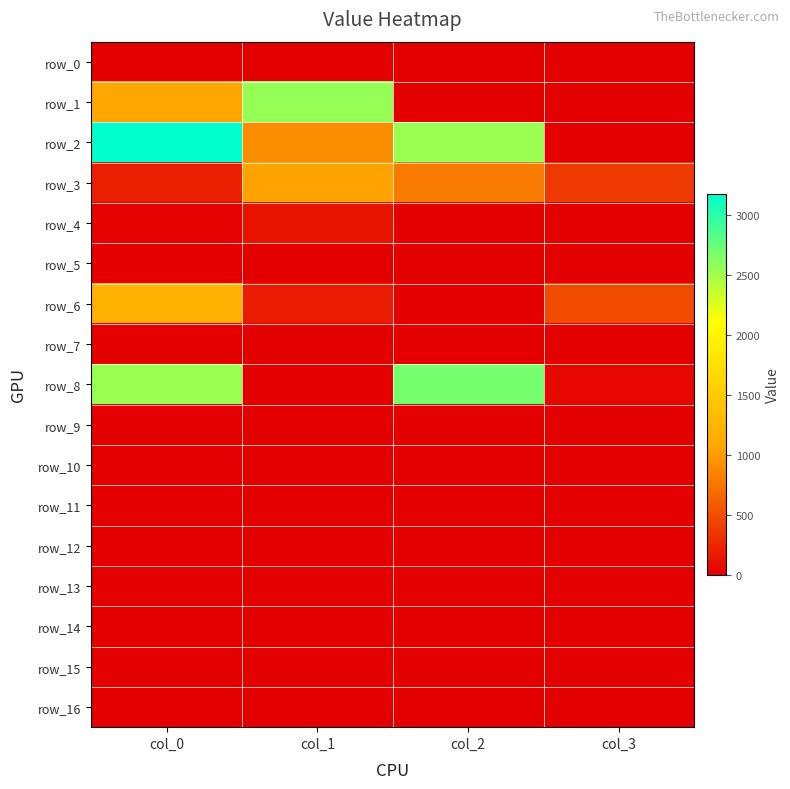

At which label is row_15 closest to 0?

col_0